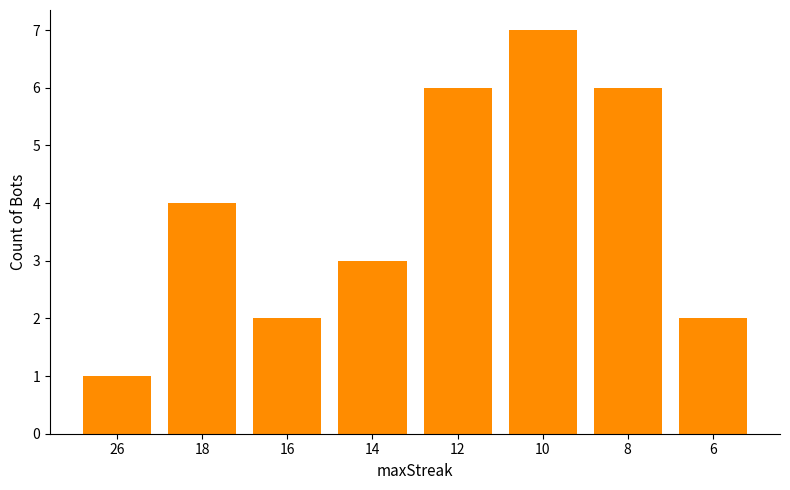

Does the chart contain stacked bars?

No